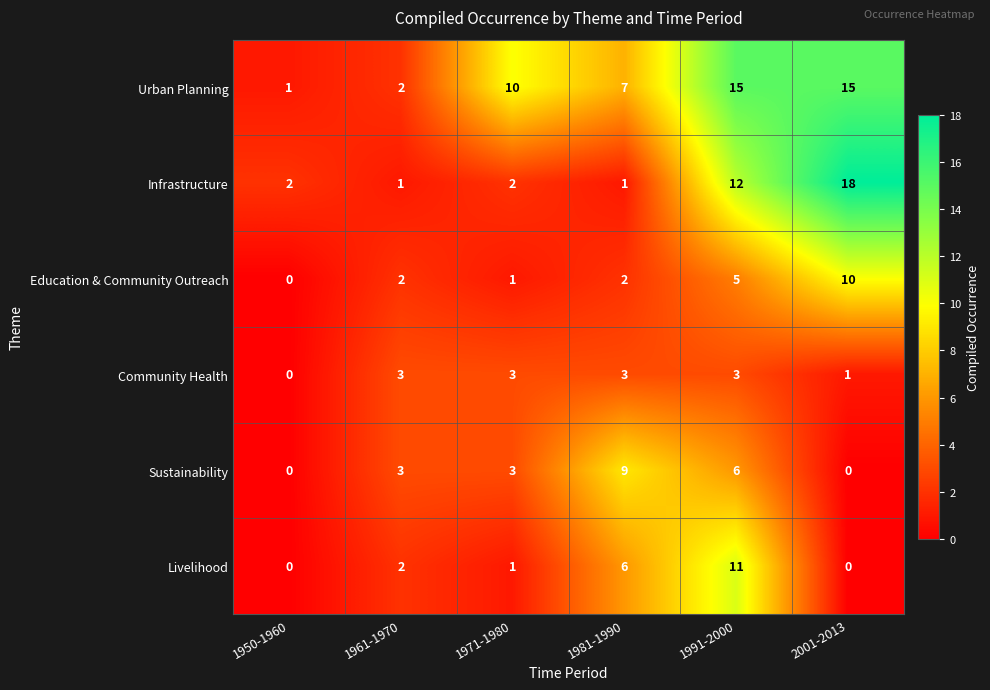

Which category has the highest value across all series?

2001-2013